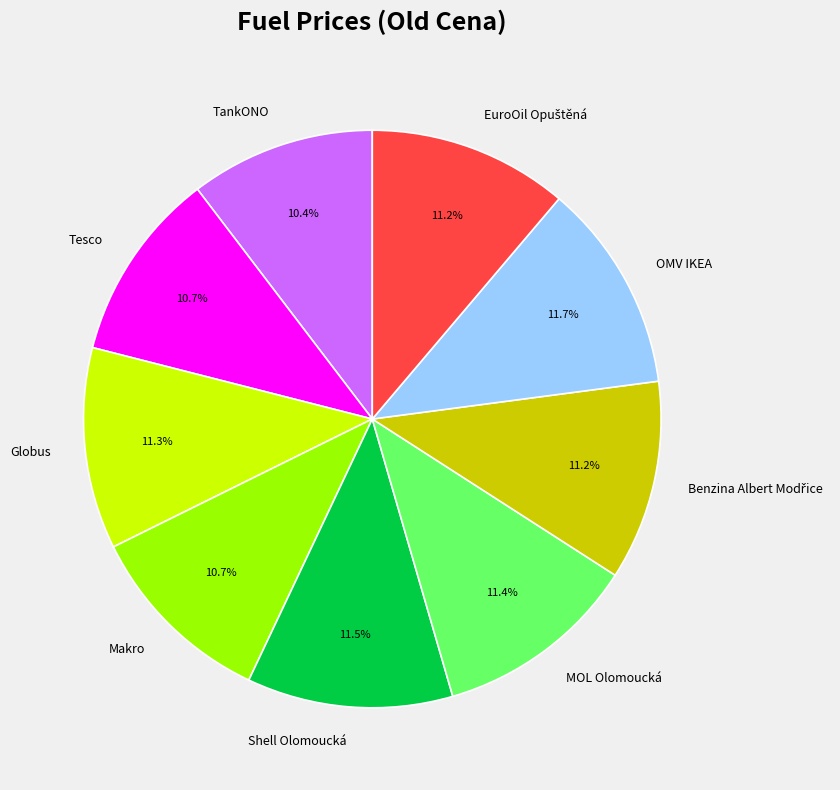

What percentage do Shell Olomoucká and MOL Olomoucká together represent?

22.9%